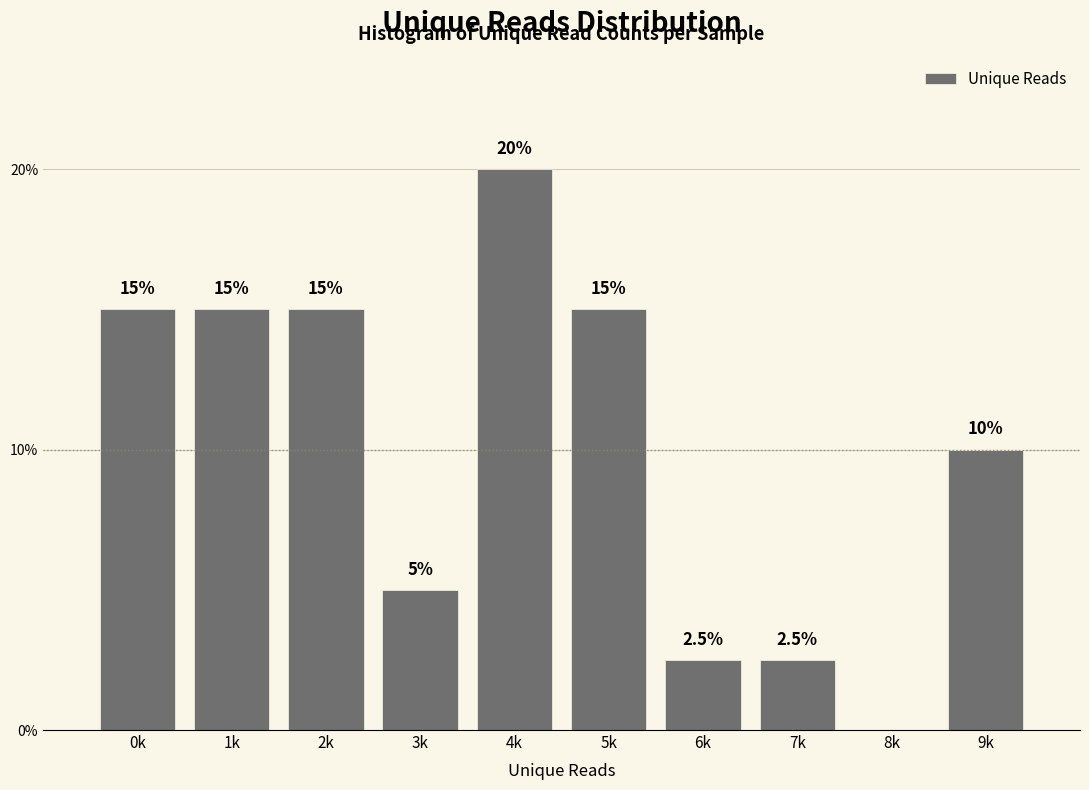

Reading left to right, list all the values displayed in this chart.

0k=15.0	1k=15.0	2k=15.0	3k=5.0	4k=20.0	5k=15.0	6k=2.5	7k=2.5	8k=0.0	9k=10.0